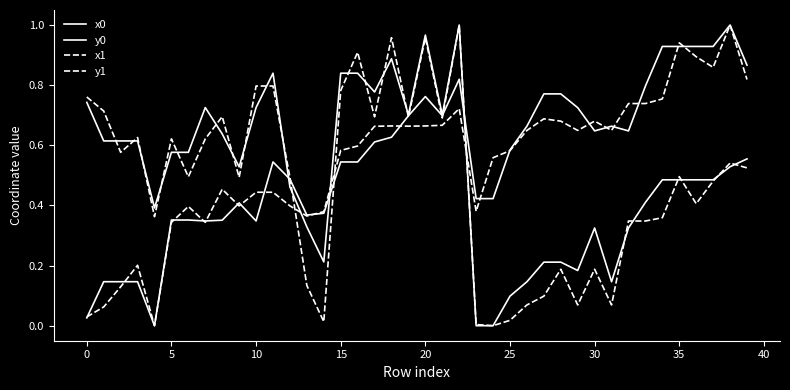

At which label does x1 reach its peak?

38